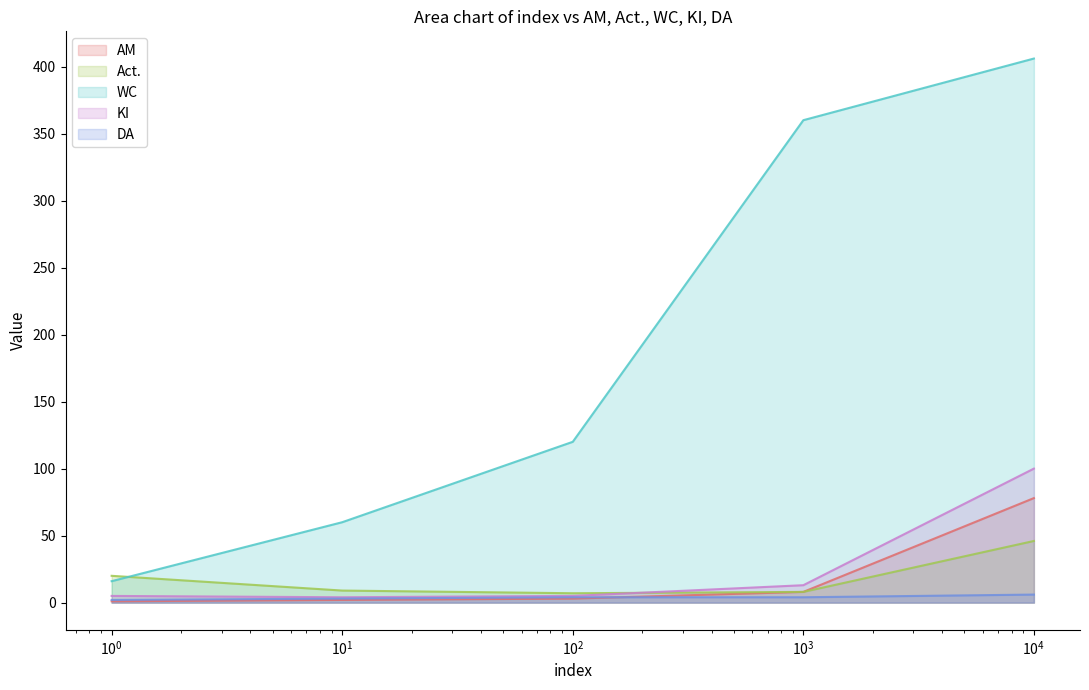

At how many categories does at least one series exceed 274?

2